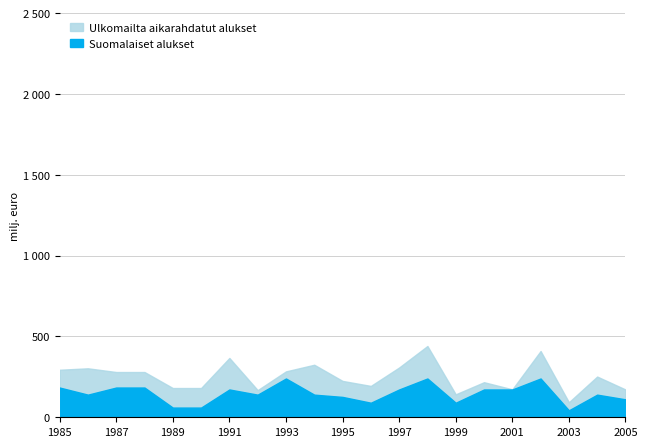

What are all the series names shown in the legend?

Ulkomailta aikarahdatut alukset, Suomalaiset alukset